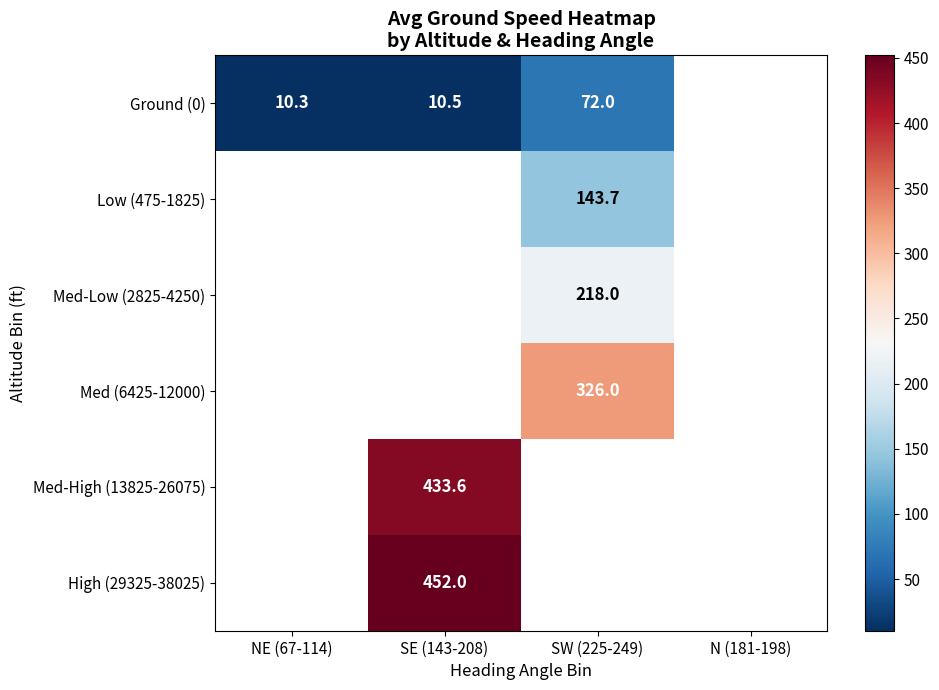

Rank the series by their average value, from lowest to highest.

Ground (0), Low (475-1825), Med-Low (2825-4250), Med (6425-12000), Med-High (13825-26075), High (29325-38025)